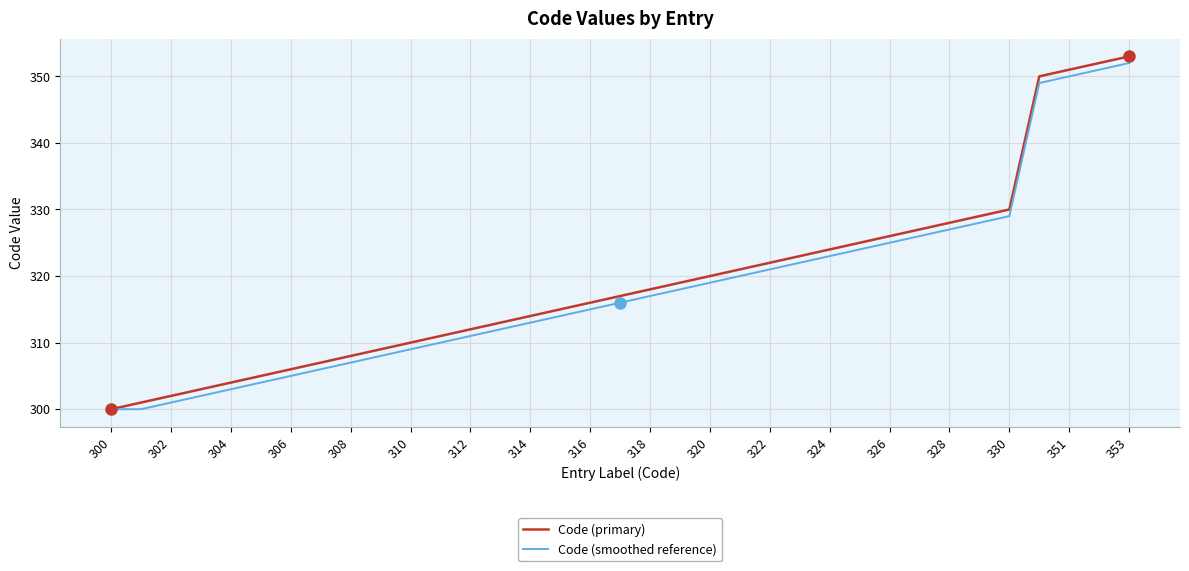

What is the smallest value displayed?

300